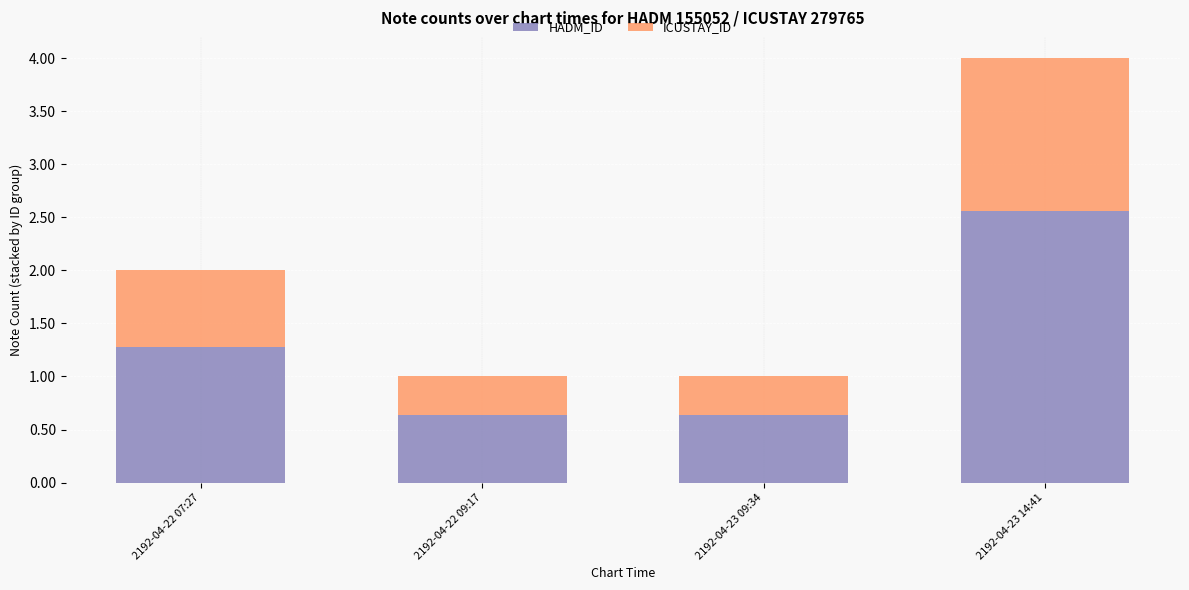

Are the bars grouped side by side (vs. stacked)?

No